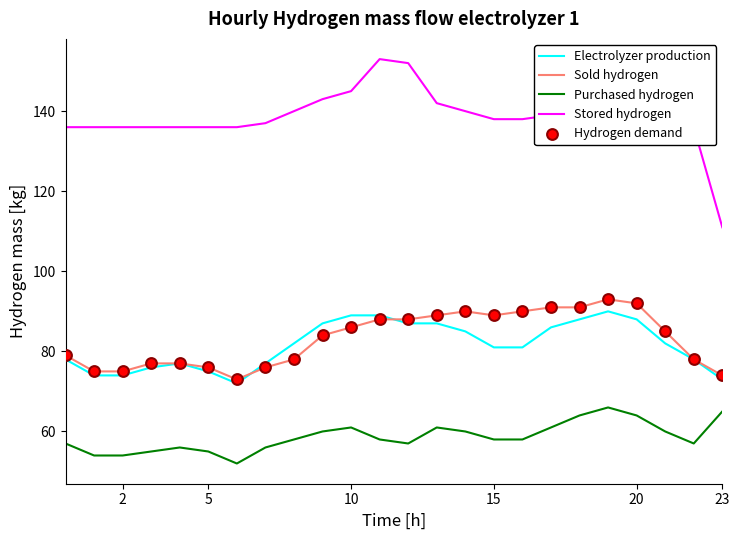

Which series has the largest total across all categories?

Stored hydrogen